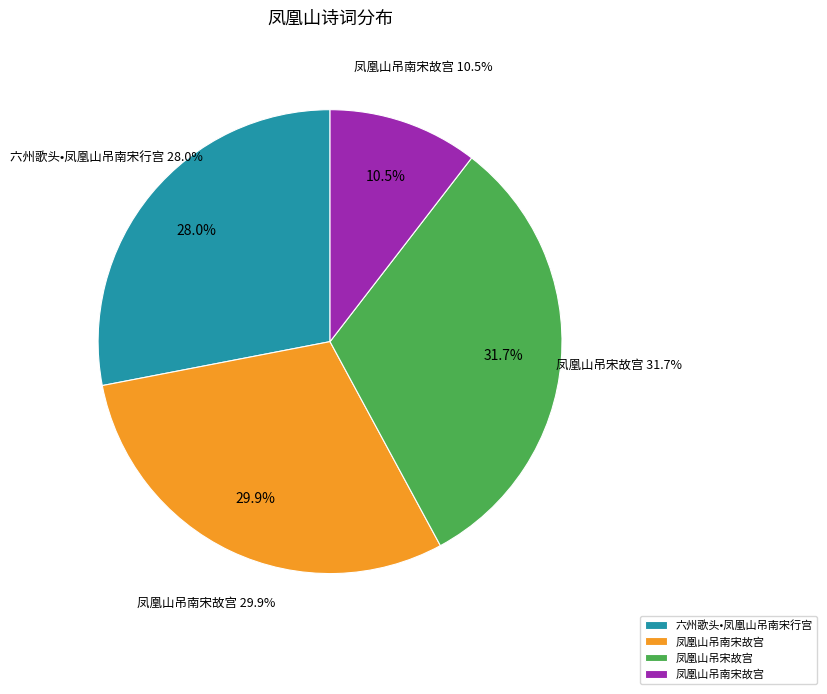

Rank the categories by value from lowest to highest.

凤凰山吊南宋故宫, 六州歌头•凤凰山吊南宋行宫, 凤凰山吊南宋故宫, 凤凰山吊宋故宫